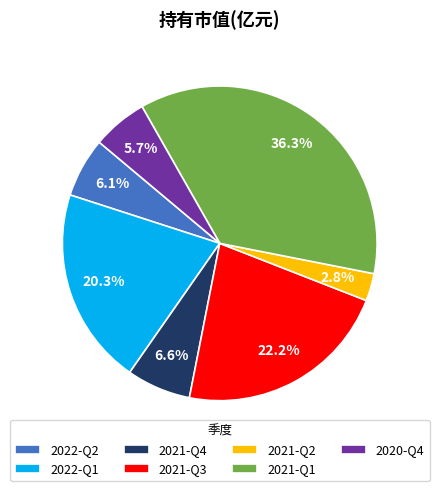

Does any single category account for the majority?

No